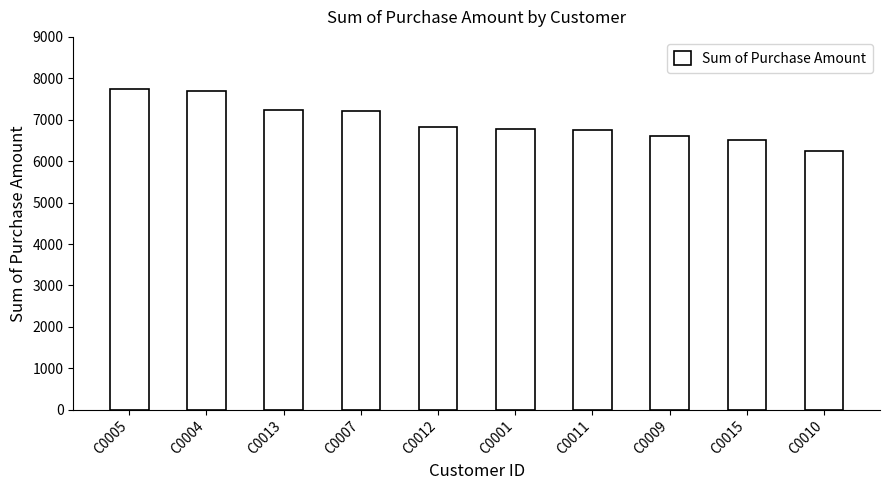

What is the approximate value at C0007?

7216